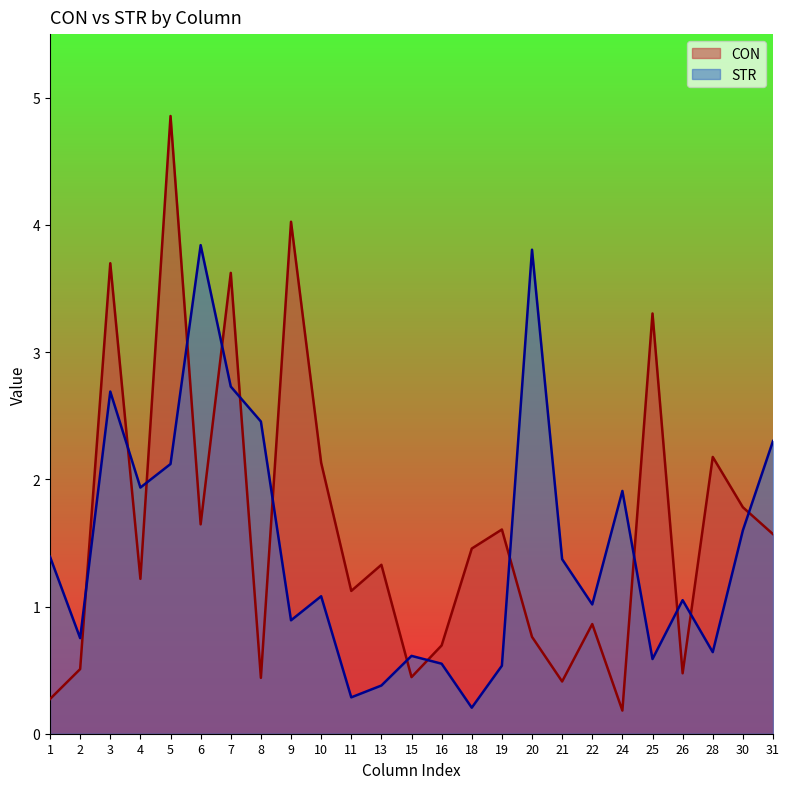

Reading right to left, list all the values displayed in this chart.

CON: 1.6	1.8	2.2	0.5	3.3	0.2	0.9	0.4	0.8	1.6	1.5	0.7	0.4	1.3	1.1	2.1	4.0	0.4	3.6	1.6	4.9	1.2	3.7	0.5	0.3
STR: 2.3	1.6	0.6	1.0	0.6	1.9	1.0	1.4	3.8	0.5	0.2	0.6	0.6	0.4	0.3	1.1	0.9	2.5	2.7	3.8	2.1	1.9	2.7	0.8	1.4